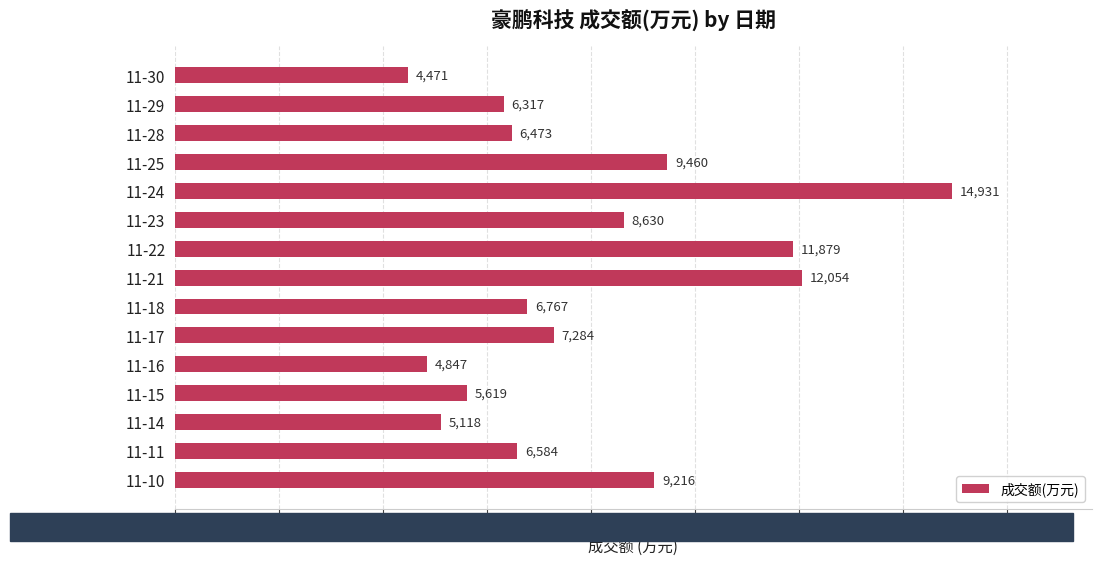

Reading top to bottom, transcribe all the data shown in this chart.

11-30=4471	11-29=6317	11-28=6473	11-25=9460	11-24=14931	11-23=8630	11-22=11879	11-21=12054	11-18=6767	11-17=7284	11-16=4847	11-15=5619	11-14=5118	11-11=6584	11-10=9216